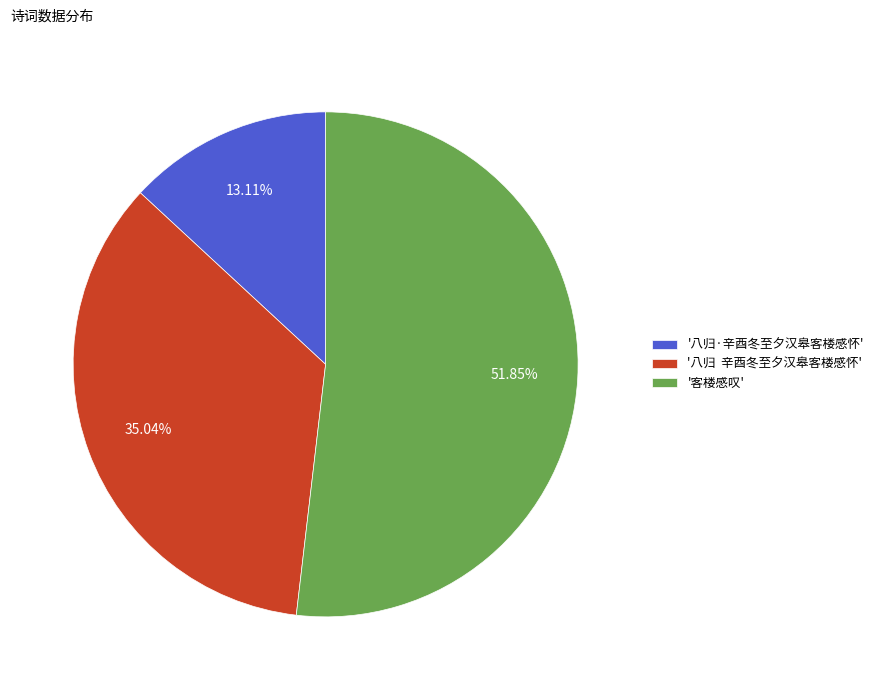

What is the smallest slice in the pie chart?

'八归·辛酉冬至夕汉皋客楼感怀'